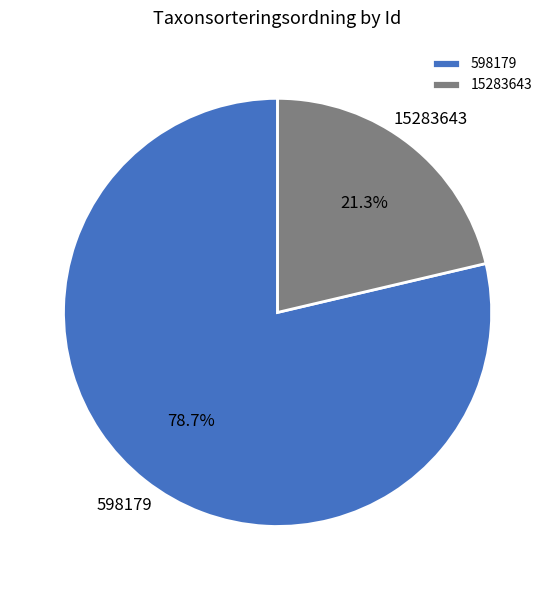

What is the ratio of the value at 15283643 to the value at 598179?

0.3